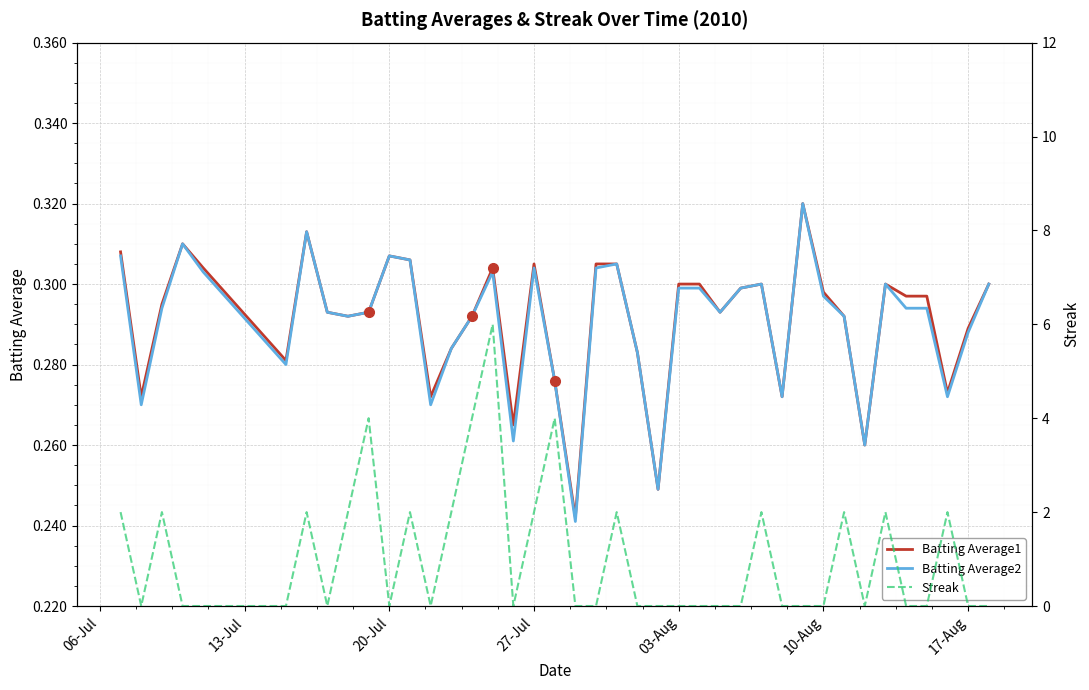

What is the highest value of the Streak series?

6.0